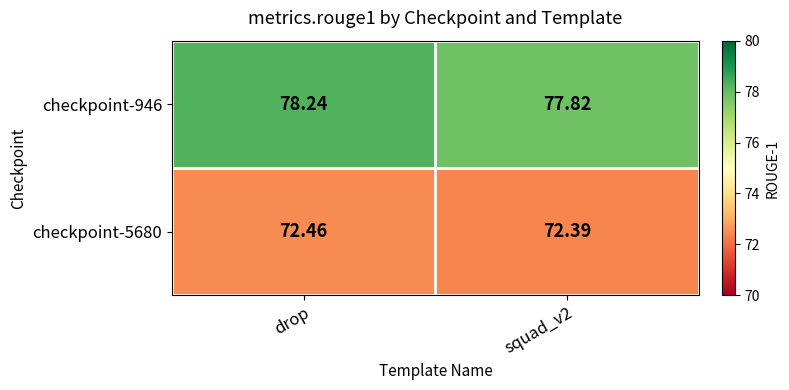

At which label does checkpoint-946 reach its peak?

drop